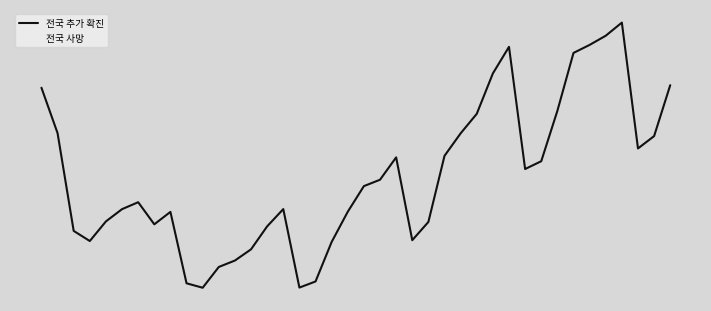

What are all the series names shown in the legend?

전국 추가 확진, 전국 사망